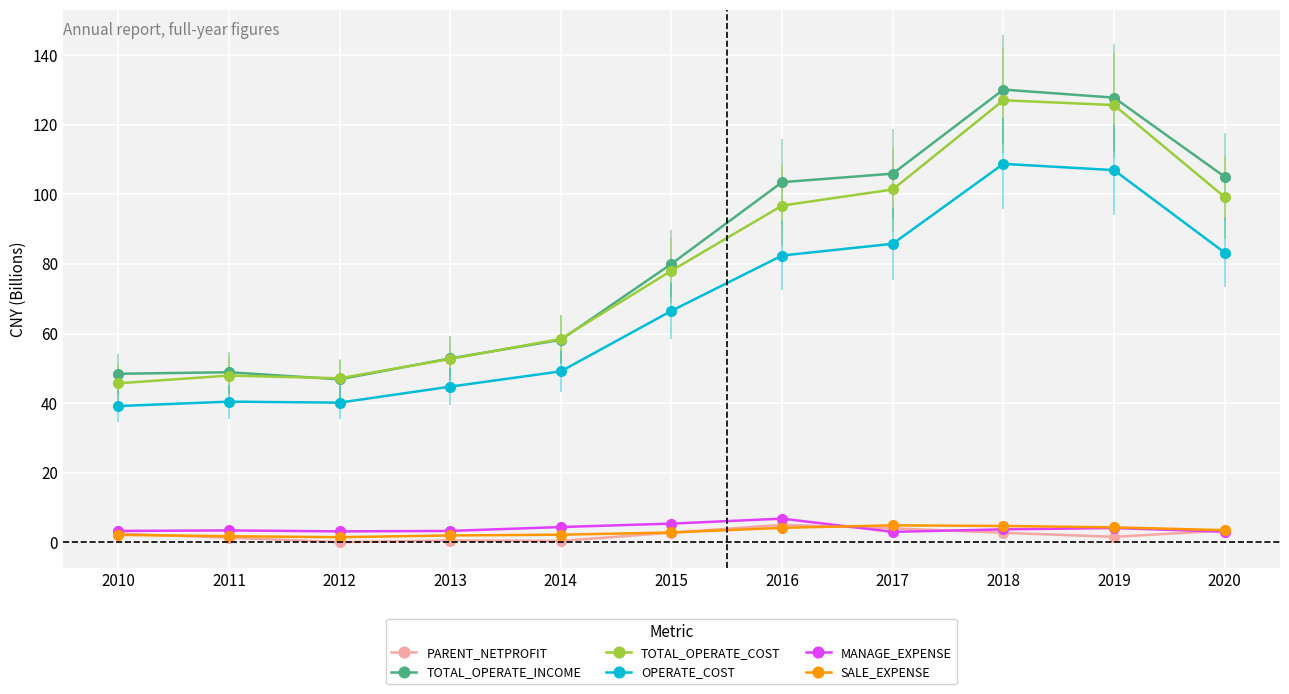

Which series has the largest range (max minus min)?

TOTAL_OPERATE_INCOME